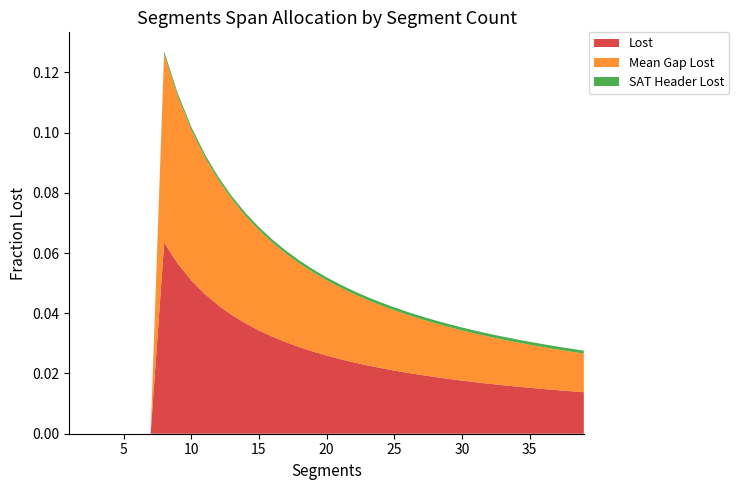

Reading left to right, list all the values displayed in this chart.

Lost: 0.0	0.0	0.0	0.0	0.0	0.0	0.0	0.1	0.1	0.1	0.0	0.0	0.0	0.0	0.0	0.0	0.0	0.0	0.0	0.0	0.0	0.0	0.0	0.0	0.0	0.0	0.0	0.0	0.0	0.0	0.0	0.0	0.0	0.0	0.0	0.0	0.0	0.0	0.0
Mean Gap Lost: 0.0	0.0	0.0	0.0	0.0	0.0	0.0	0.1	0.1	0.0	0.0	0.0	0.0	0.0	0.0	0.0	0.0	0.0	0.0	0.0	0.0	0.0	0.0	0.0	0.0	0.0	0.0	0.0	0.0	0.0	0.0	0.0	0.0	0.0	0.0	0.0	0.0	0.0	0.0
SAT Header Lost: 0.0	0.0	0.0	0.0	0.0	0.0	0.0	0.0	0.0	0.0	0.0	0.0	0.0	0.0	0.0	0.0	0.0	0.0	0.0	0.0	0.0	0.0	0.0	0.0	0.0	0.0	0.0	0.0	0.0	0.0	0.0	0.0	0.0	0.0	0.0	0.0	0.0	0.0	0.0